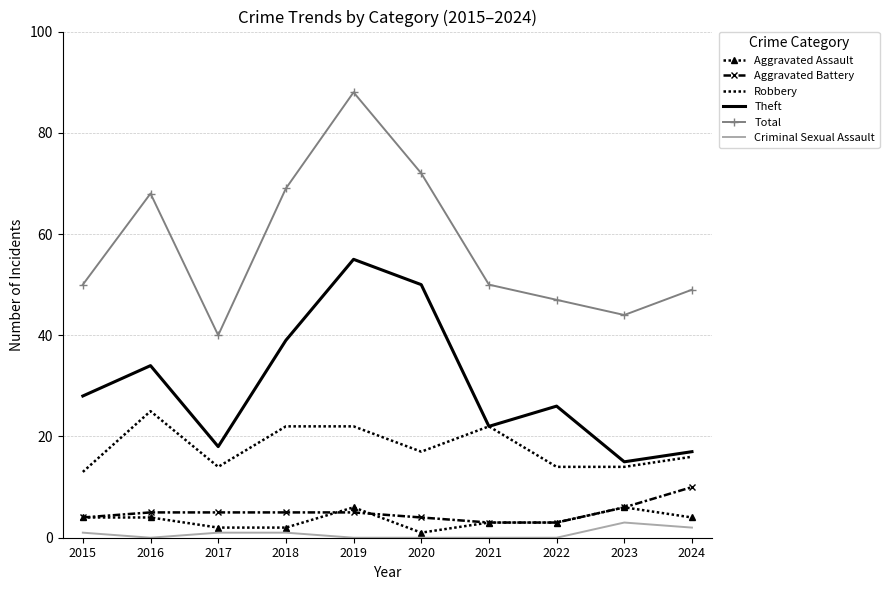

What is the approximate value of Aggravated Assault at 2024?

4